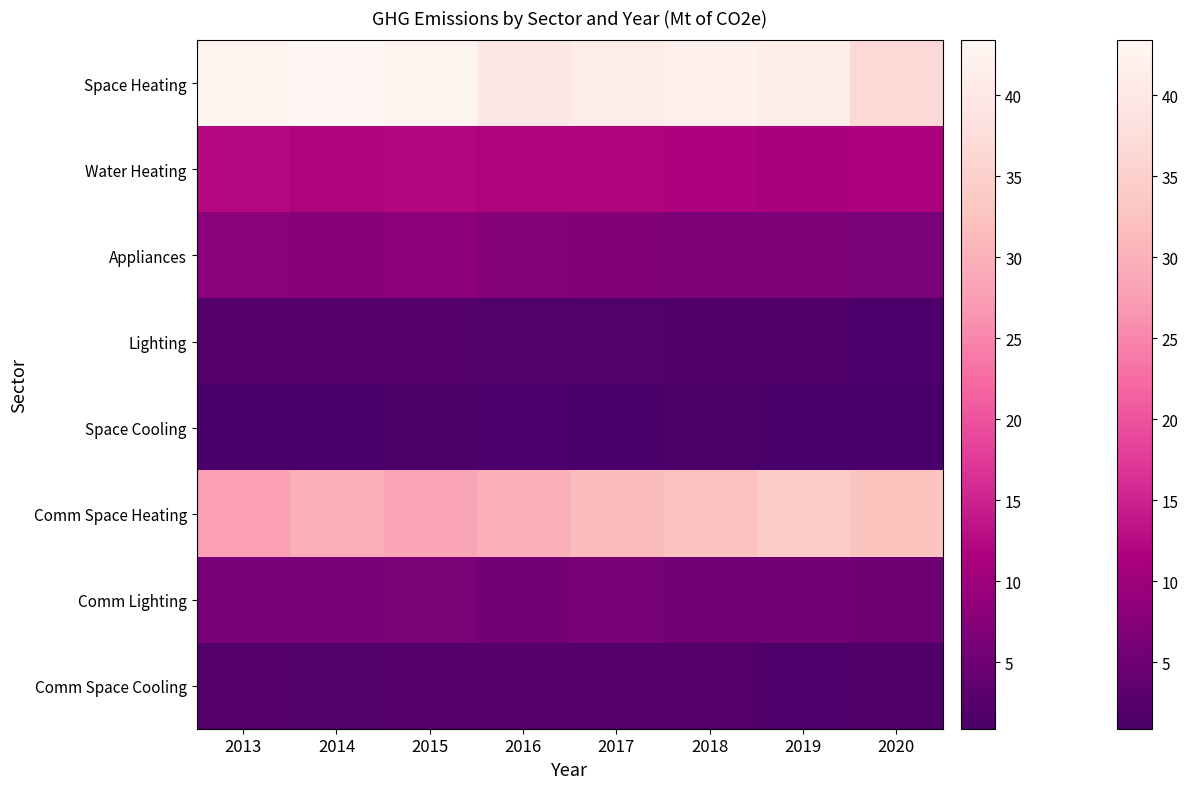

Between 2020 and 2014, which is larger?

2014